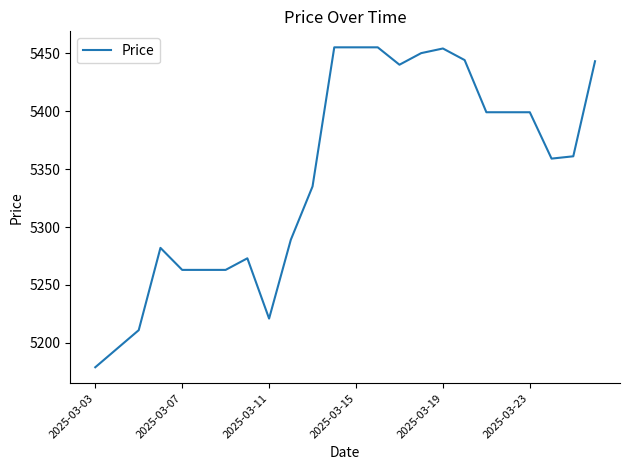

What is the difference between the maximum and minimum values?

276